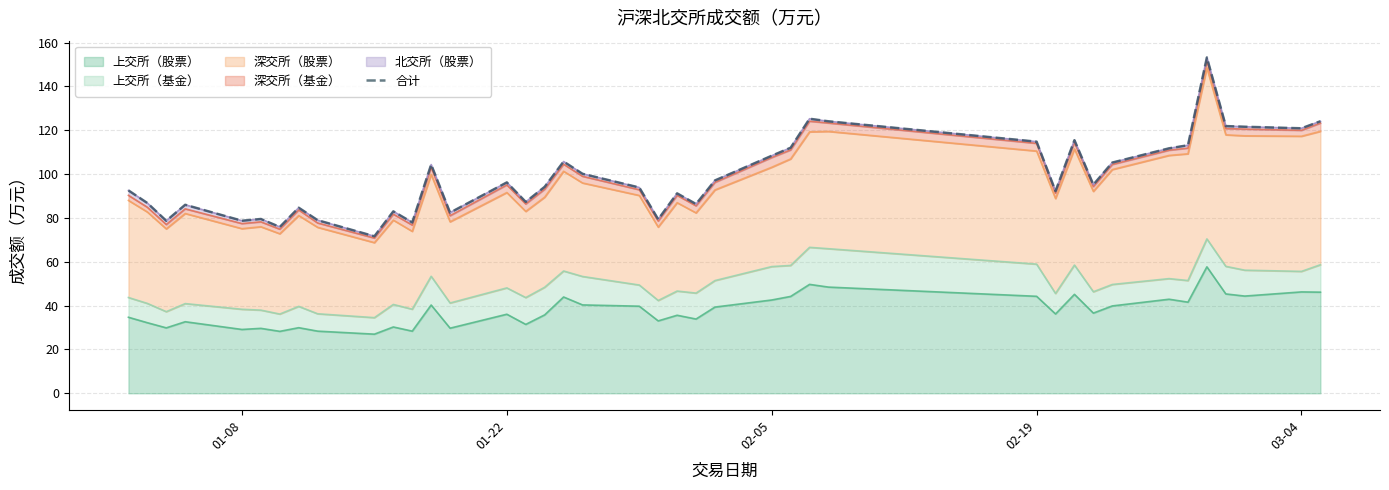

The 上交所（股票） series shows 71.3 at 02-05. True or false?

False